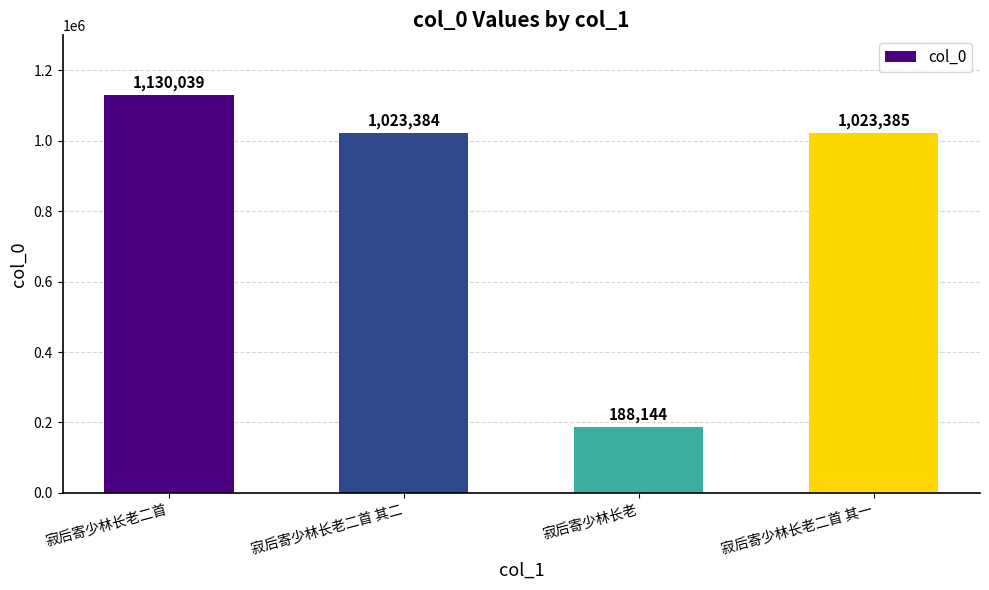

What is the smallest value displayed?

188144